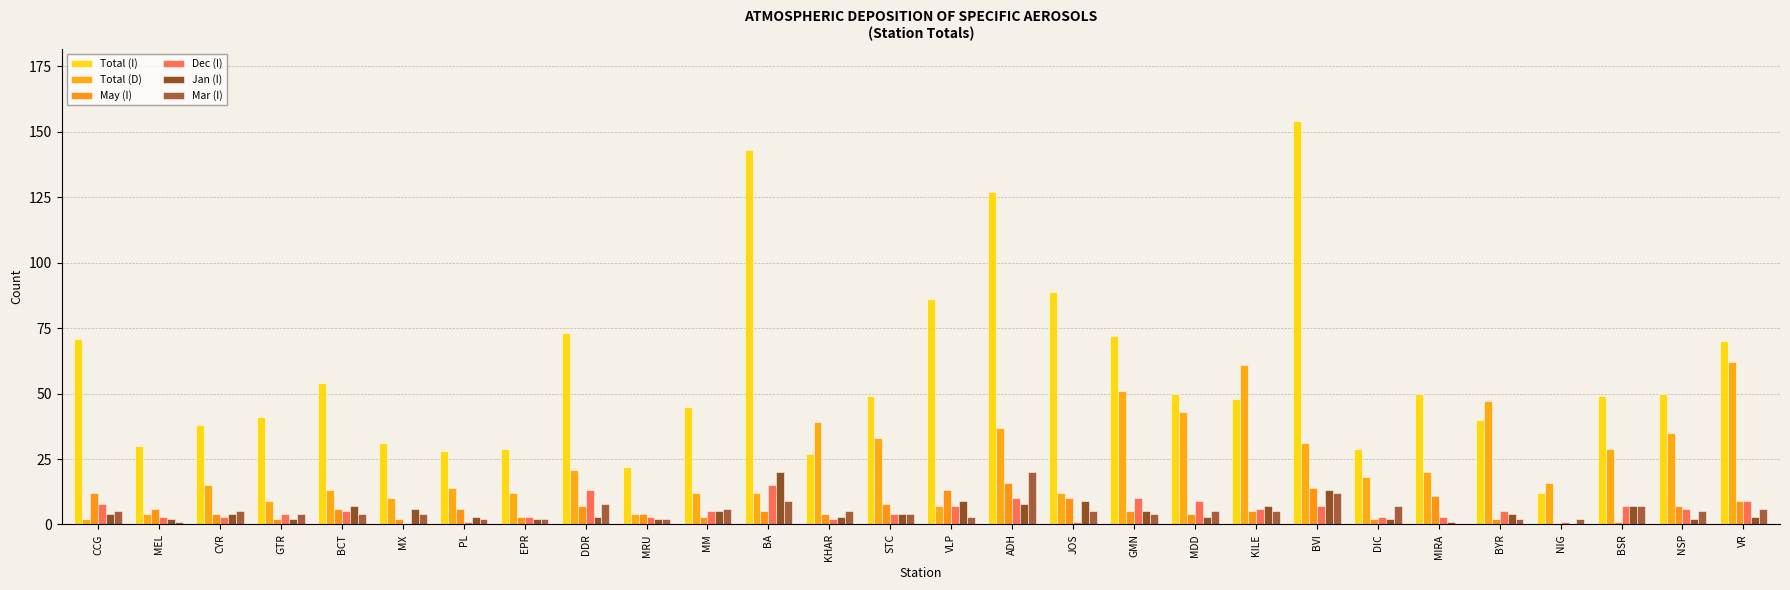

Are the bars grouped side by side (vs. stacked)?

Yes